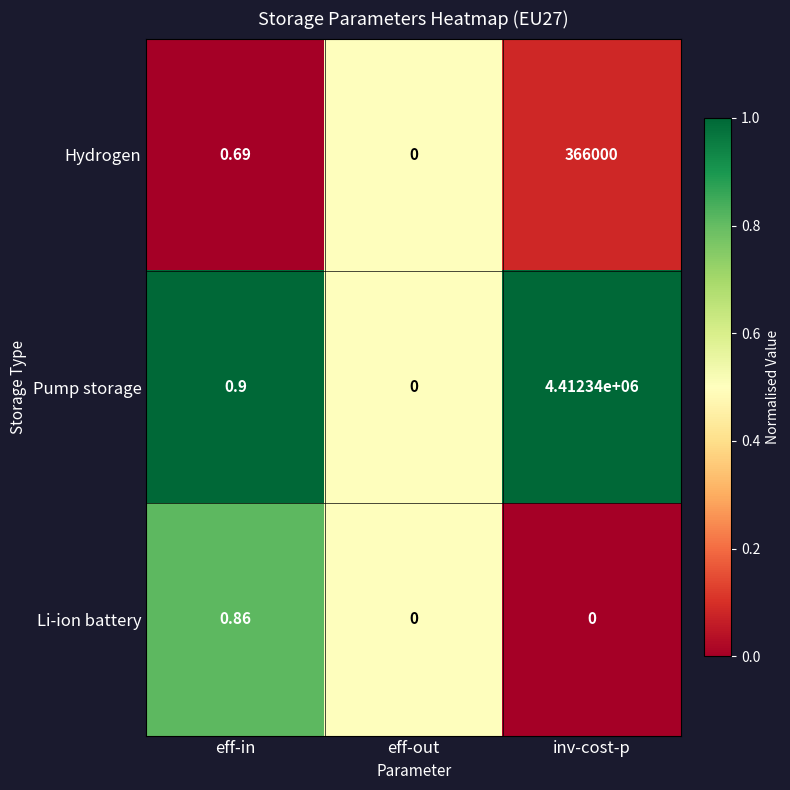

Rank the series by their maximum value, from lowest to highest.

Li-ion battery, Hydrogen, Pump storage